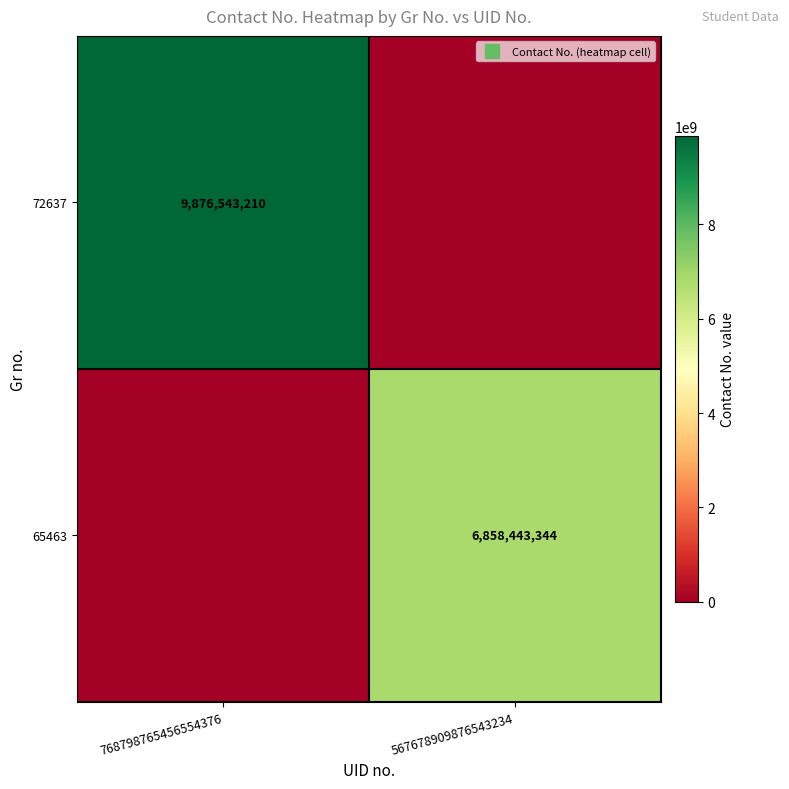

True or false: 72637 has a value of 9876543210 at 768798765456554376.

True